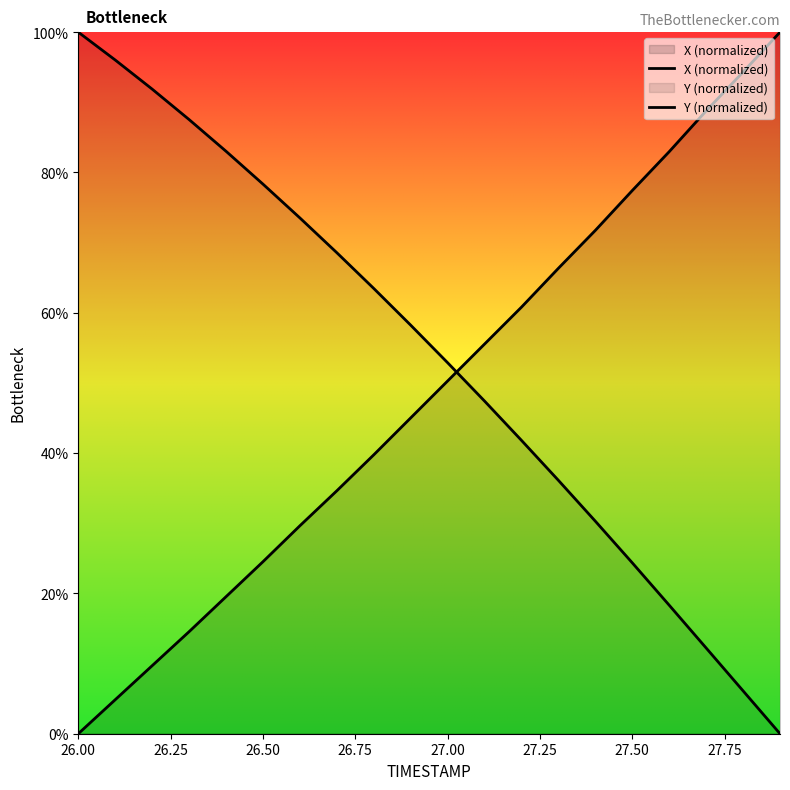

How many values in the X series exceed 50?

10